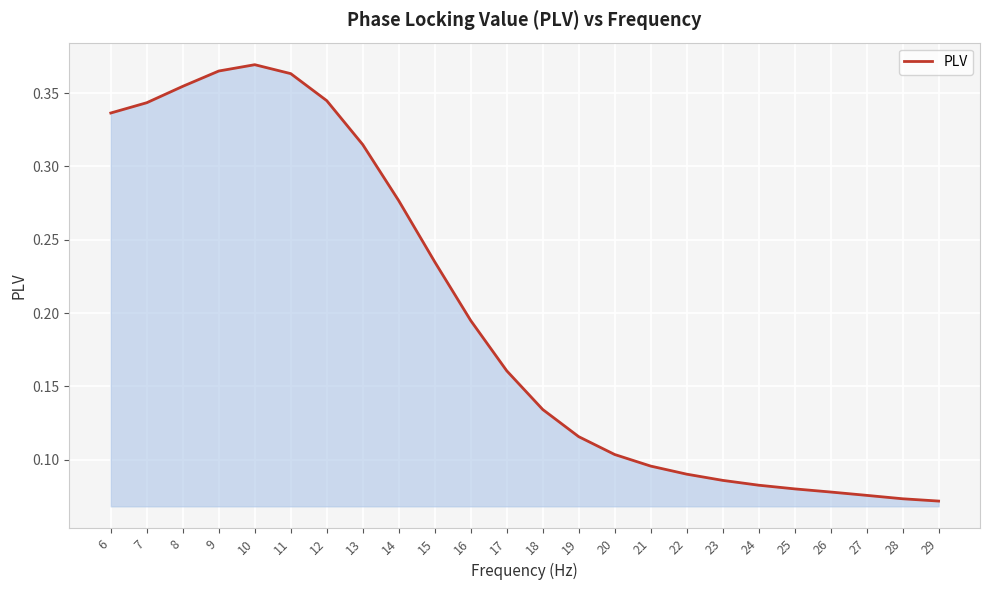

What is the change in value from 15 to 24?

-0.2